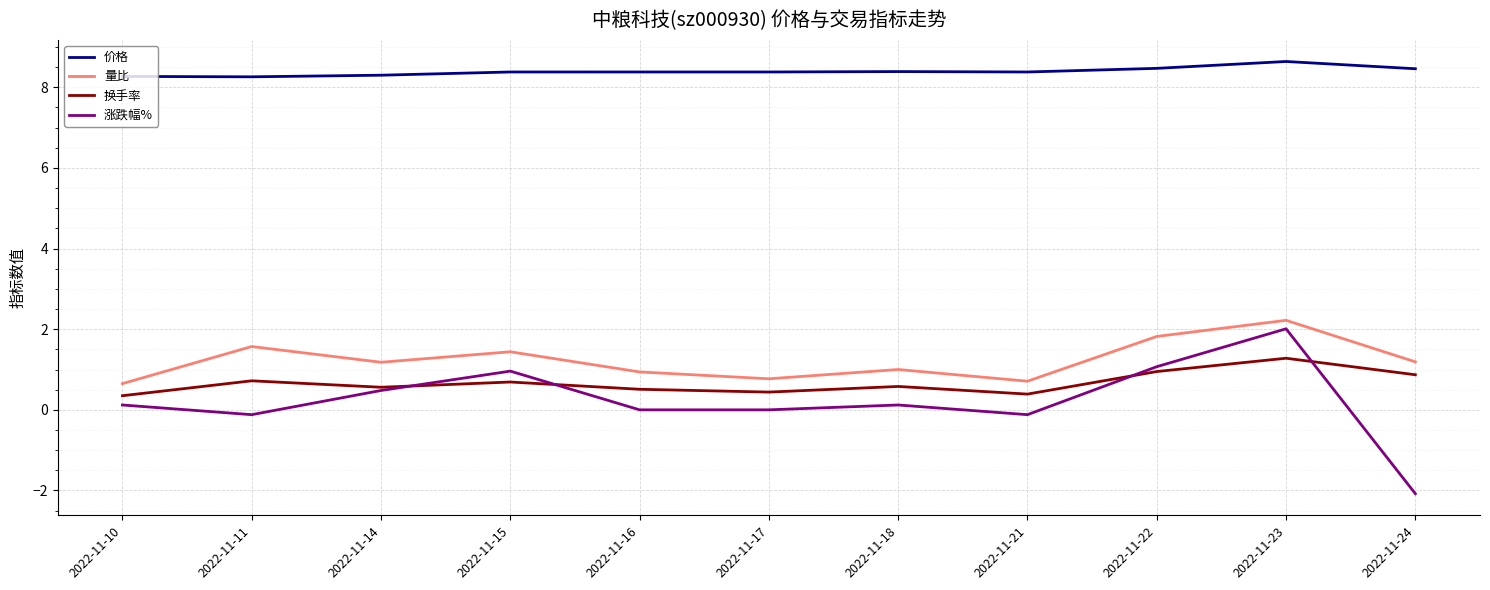

What is the difference between the maximum and minimum values in the 量比 series?

1.6